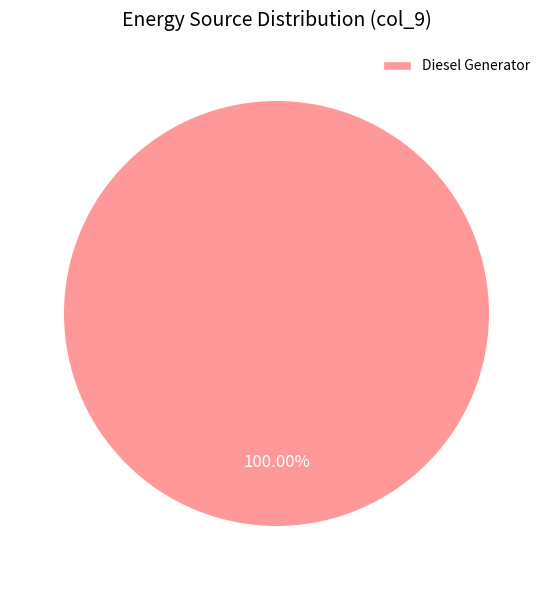

Rank the categories by value from lowest to highest.

Diesel Generator